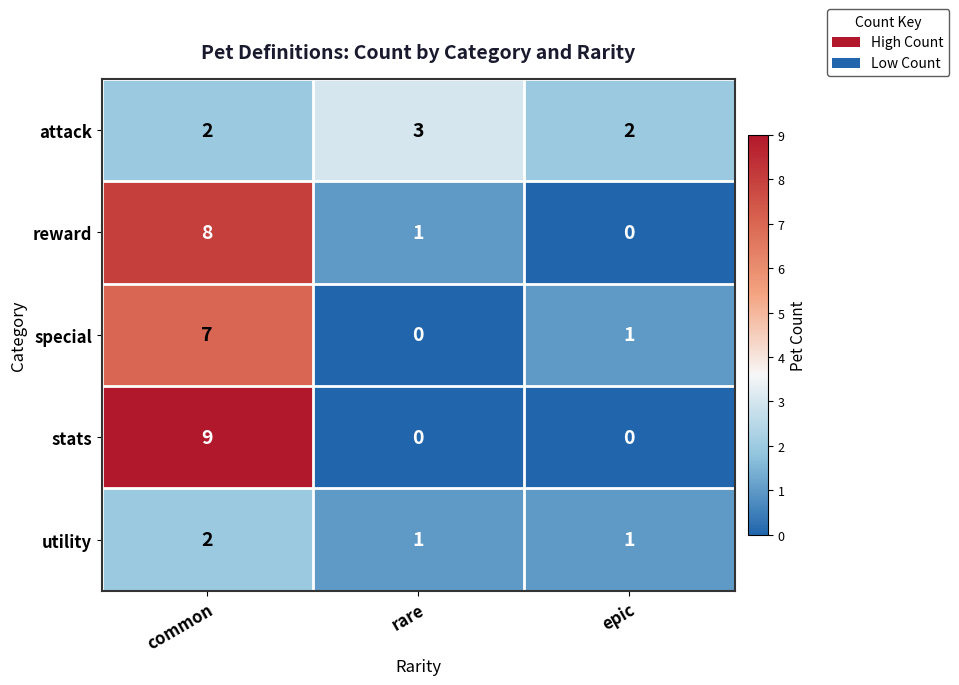

What value does the stats series have at common?

9